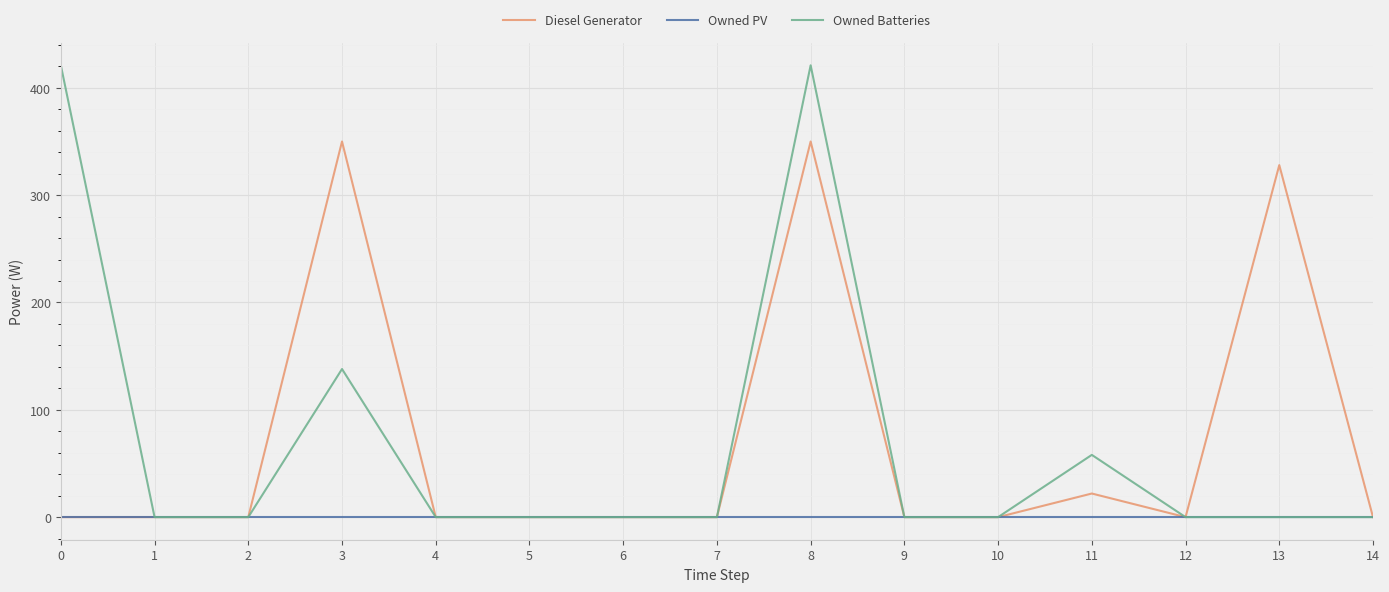

Reading left to right, what are all the values shown in this chart?

Diesel Generator: 0=0	1=0	2=0	3=350	4=0	5=0	6=0	7=0	8=350	9=0	10=0	11=22	12=0	13=328	14=0
Owned PV: 0=0	1=0	2=0	3=0	4=0	5=0	6=0	7=0	8=0	9=0	10=0	11=0	12=0	13=0	14=0
Owned Batteries: 0=421	1=0	2=0	3=138	4=0	5=0	6=0	7=0	8=421	9=0	10=0	11=58	12=0	13=0	14=0